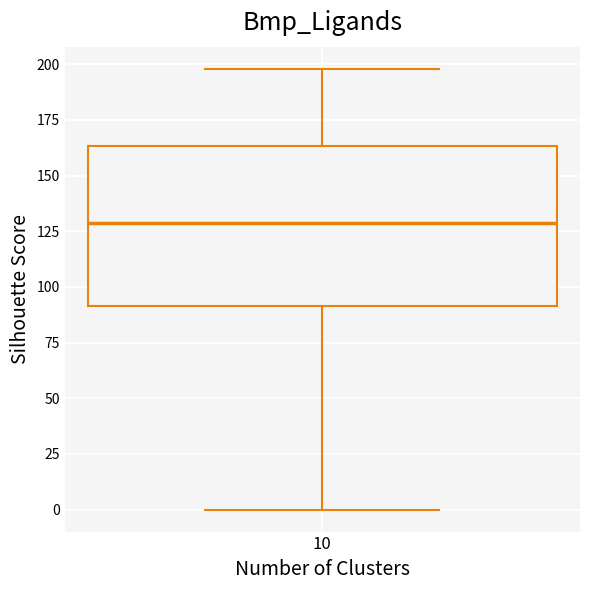

Read this box plot against the y-axis: the position of the median line, the range covered by the box, and the ends of both whiskers. The values are not printed on the chart, so give them approximately, as read against the axis.

median 130, box 90 to 165, whiskers 0 to 200